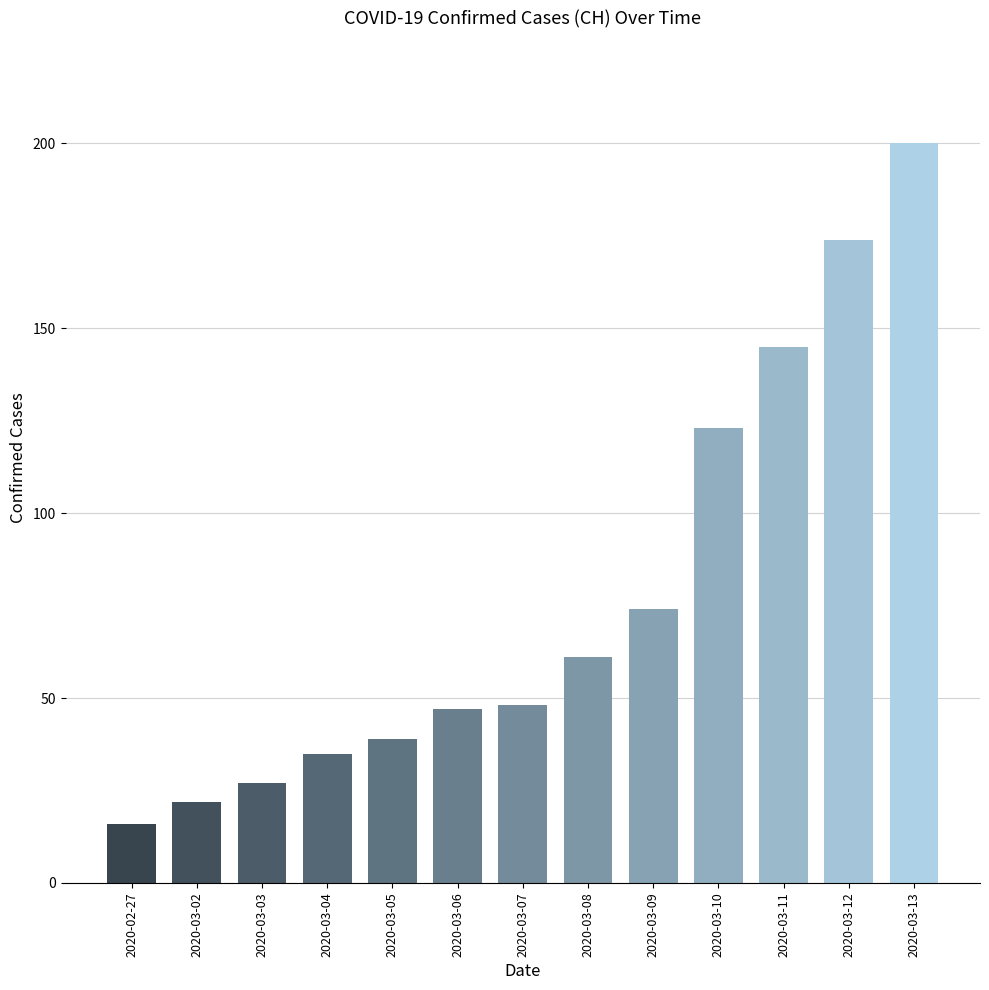

Is it true that the value at 2020-03-13 is 200?

True